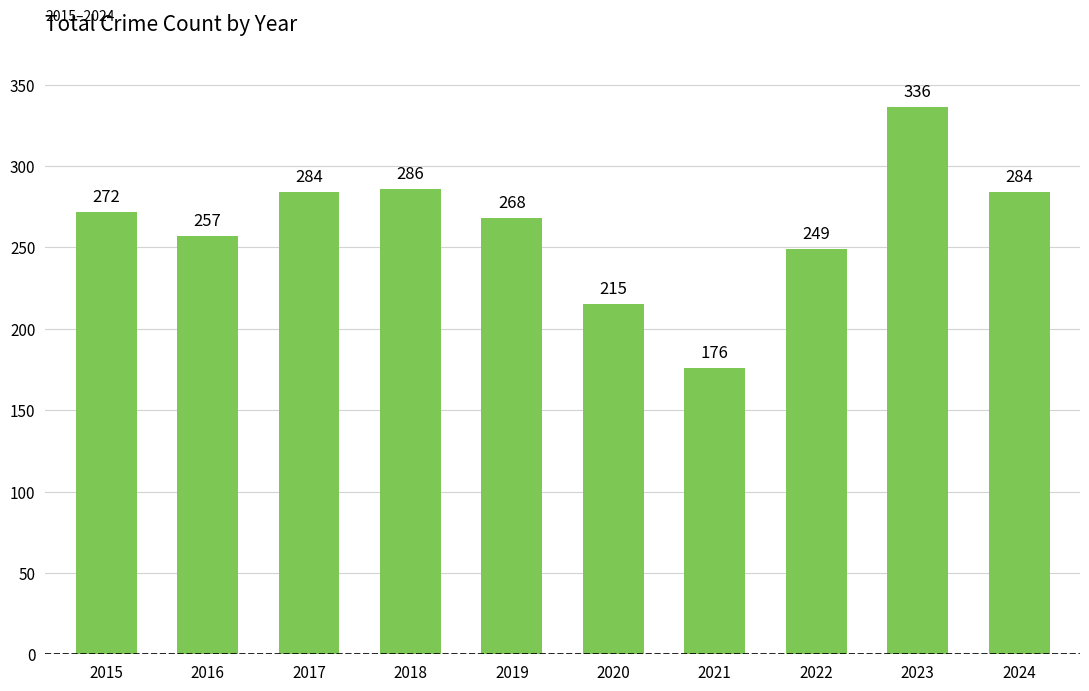

Which has a higher value, 2019 or 2023?

2023